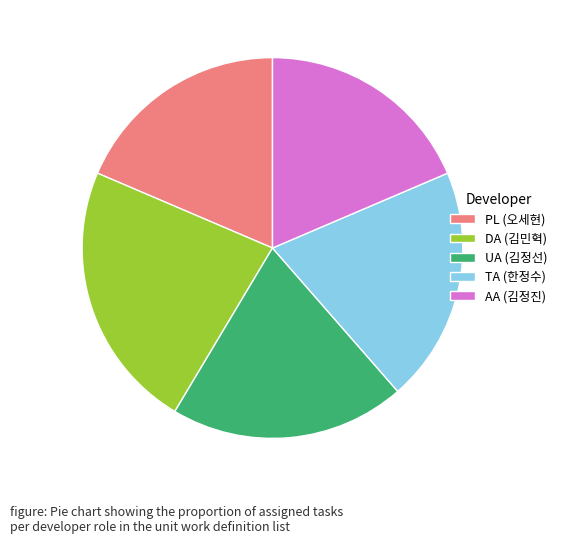

Does any single category account for the majority?

No